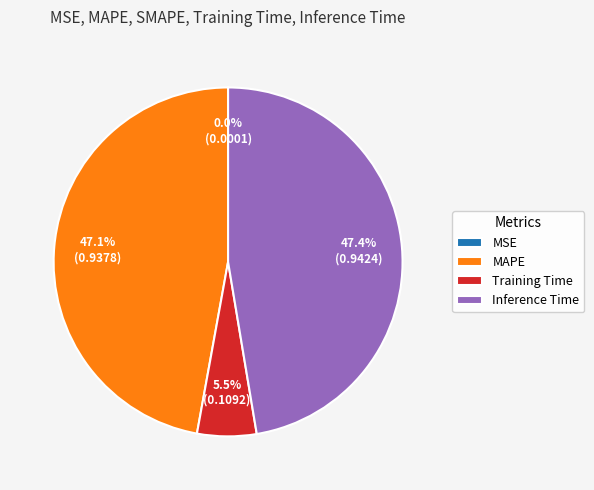

Is there any slice that represents more than half of the pie?

No